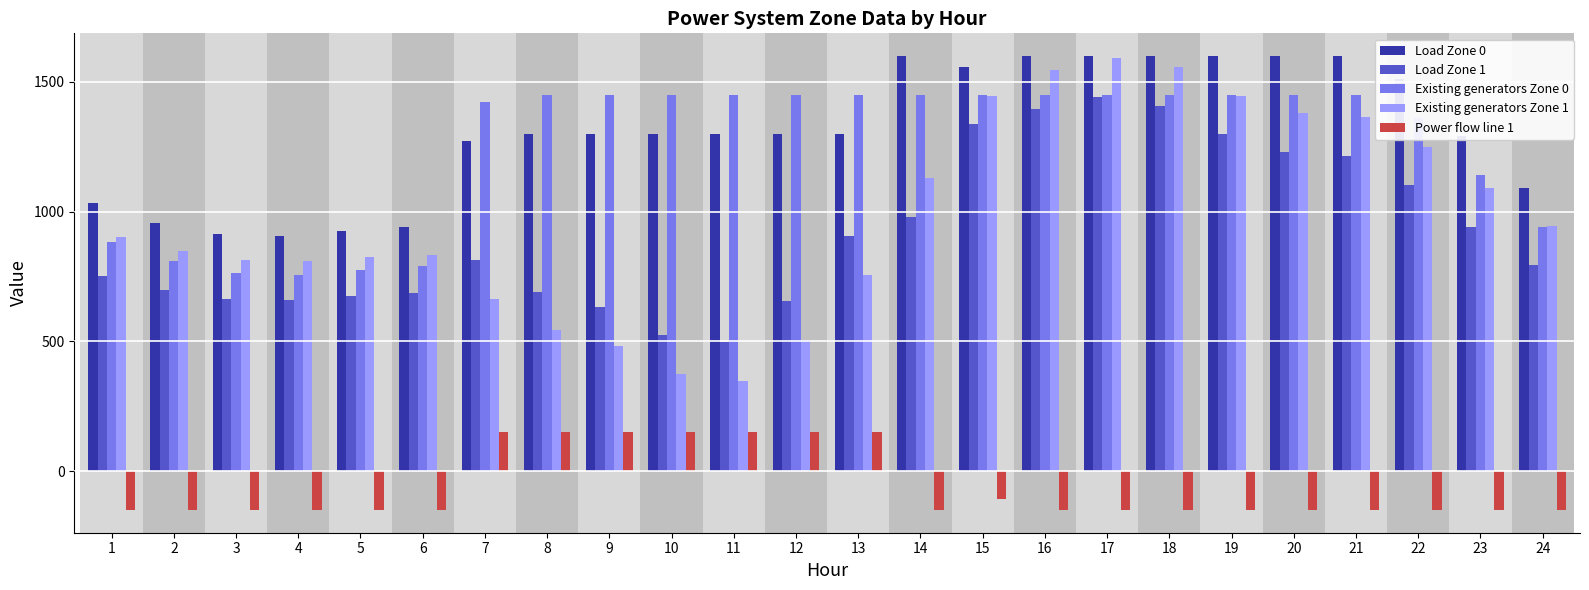

What is the value of the Existing generators Zone 0 bar at the 9th from the left?

1450.0